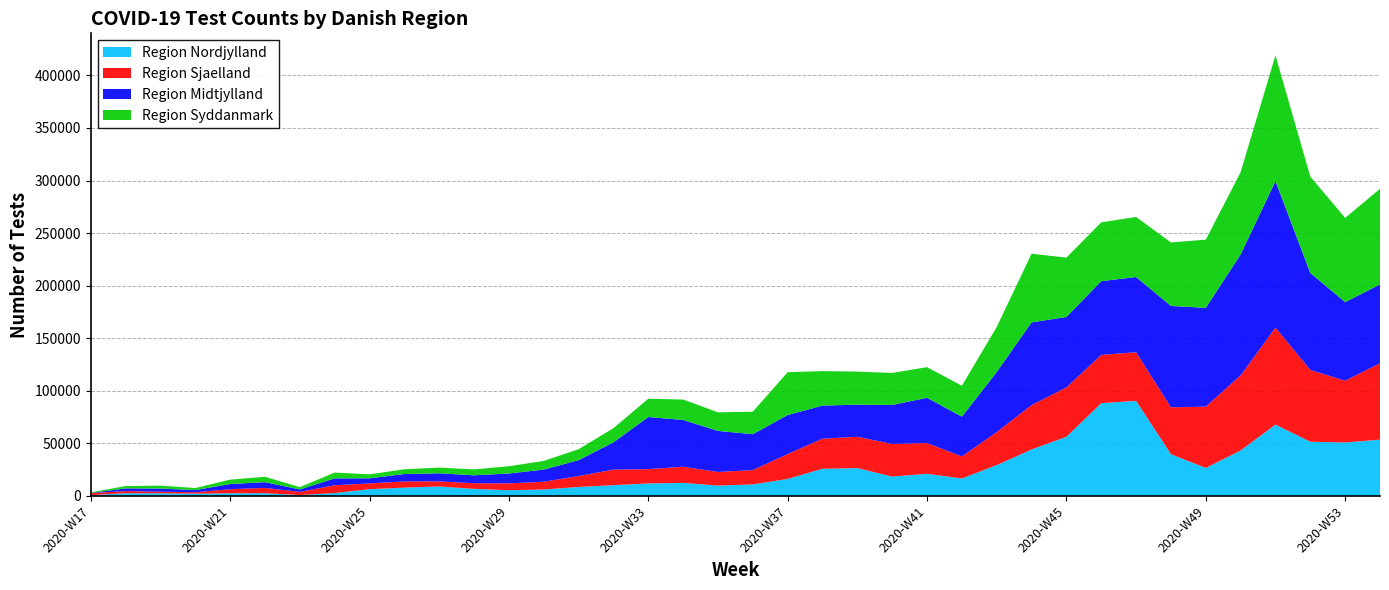

Reading left to right, what are all the values shown in this chart?

Region Nordjylland: 2020-W17=780	2020-W18=2638	2020-W19=2537	2020-W20=2166	2020-W21=2608	2020-W22=2612	2020-W23=865	2020-W24=2760	2020-W25=6451	2020-W26=7917	2020-W27=9028	2020-W28=6720	2020-W29=5477	2020-W30=6123	2020-W31=8558	2020-W32=10269	2020-W33=11924	2020-W34=12422	2020-W35=9893	2020-W36=10973	2020-W37=16203	2020-W38=25866	2020-W39=26491	2020-W40=18440	2020-W41=21063	2020-W42=16640	2020-W43=29336	2020-W44=44196	2020-W45=56285	2020-W46=88245	2020-W47=90463	2020-W48=39702	2020-W49=26637	2020-W50=43293	2020-W51=67853	2020-W52=51561	2020-W53=50862	2021-W01=53575
Region Sjaelland: 2020-W17=1884	2020-W18=2009	2020-W19=1510	2020-W20=1354	2020-W21=3808	2020-W22=5033	2020-W23=3020	2020-W24=7404	2020-W25=5494	2020-W26=5900	2020-W27=4844	2020-W28=5375	2020-W29=6491	2020-W30=7425	2020-W31=10387	2020-W32=14746	2020-W33=13601	2020-W34=15380	2020-W35=12926	2020-W36=13633	2020-W37=23653	2020-W38=28578	2020-W39=29780	2020-W40=31035	2020-W41=29267	2020-W42=20941	2020-W43=31403	2020-W44=42192	2020-W45=46943	2020-W46=45909	2020-W47=46221	2020-W48=44617	2020-W49=58307	2020-W50=71393	2020-W51=92287	2020-W52=68268	2020-W53=58680	2021-W01=72620
Region Midtjylland: 2020-W17=217	2020-W18=2582	2020-W19=2995	2020-W20=2068	2020-W21=4956	2020-W22=5494	2020-W23=2304	2020-W24=6566	2020-W25=4825	2020-W26=7055	2020-W27=7687	2020-W28=7548	2020-W29=9415	2020-W30=11550	2020-W31=15094	2020-W32=25986	2020-W33=49555	2020-W34=44499	2020-W35=39036	2020-W36=34149	2020-W37=37122	2020-W38=31495	2020-W39=30555	2020-W40=37065	2020-W41=43056	2020-W42=37831	2020-W43=57144	2020-W44=78697	2020-W45=67017	2020-W46=70131	2020-W47=71552	2020-W48=96420	2020-W49=93980	2020-W50=114998	2020-W51=139286	2020-W52=92282	2020-W53=74805	2021-W01=74986
Region Syddanmark: 2020-W17=597	2020-W18=2173	2020-W19=2794	2020-W20=1958	2020-W21=4147	2020-W22=5104	2020-W23=2205	2020-W24=5497	2020-W25=3791	2020-W26=4526	2020-W27=5404	2020-W28=5640	2020-W29=6872	2020-W30=8230	2020-W31=10419	2020-W32=13474	2020-W33=17410	2020-W34=19405	2020-W35=17675	2020-W36=21390	2020-W37=40746	2020-W38=32802	2020-W39=31445	2020-W40=30461	2020-W41=29104	2020-W42=29411	2020-W43=42846	2020-W44=65277	2020-W45=56447	2020-W46=55938	2020-W47=57115	2020-W48=60369	2020-W49=64822	2020-W50=78244	2020-W51=119607	2020-W52=91624	2020-W53=80105	2021-W01=90929